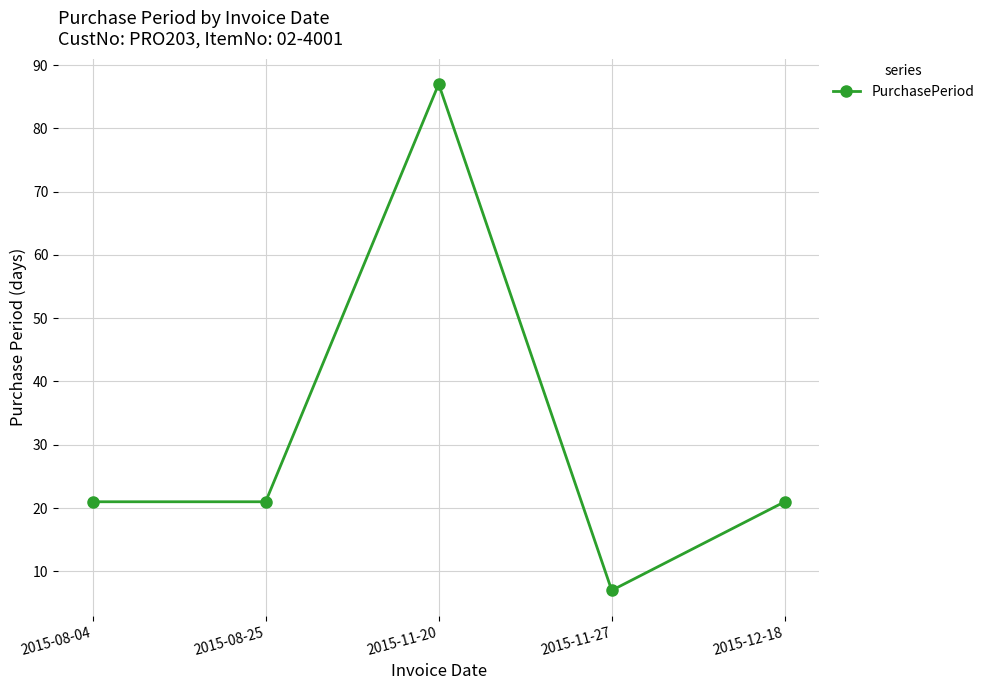

What is the value of the 2nd point from the left?

21